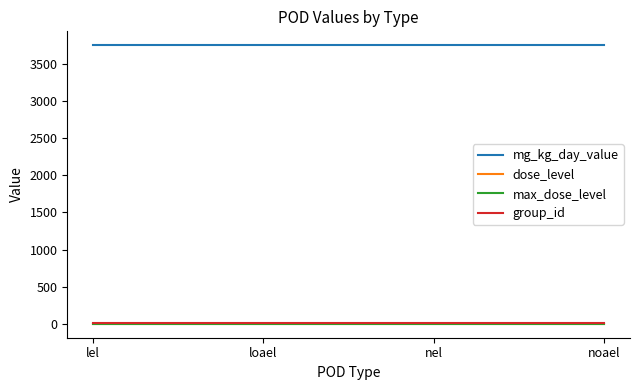

Does the chart display data point markers on the line(s)?

No